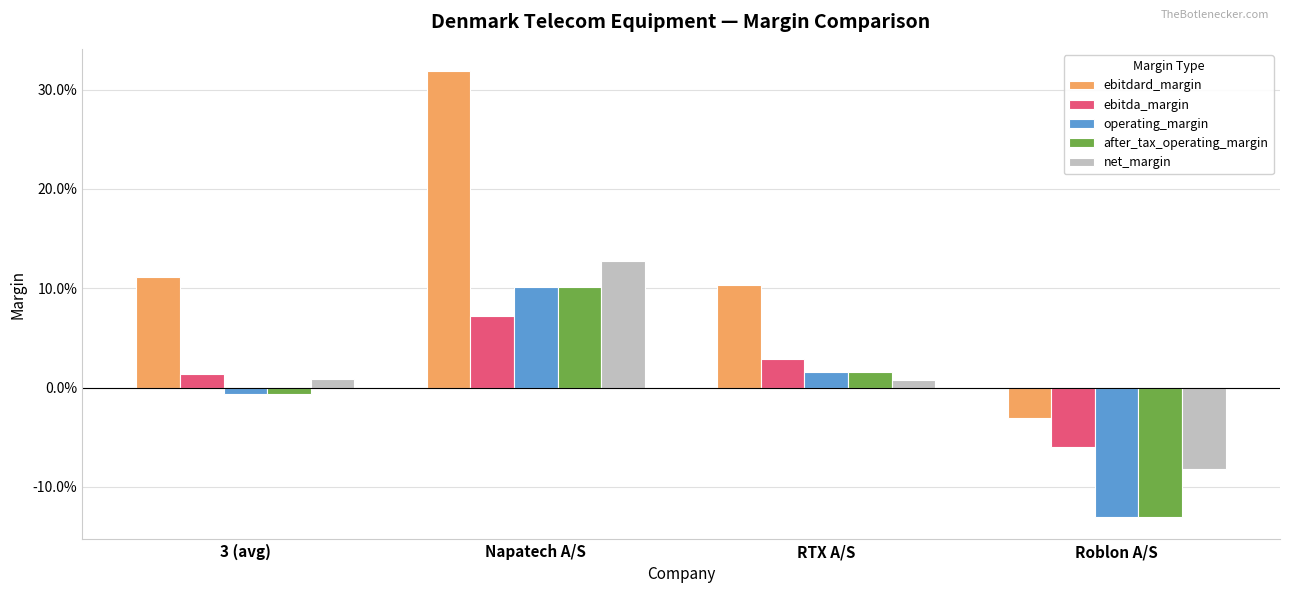

True or false: ebitda_margin has a value of 0.1 at Napatech A/S.

False